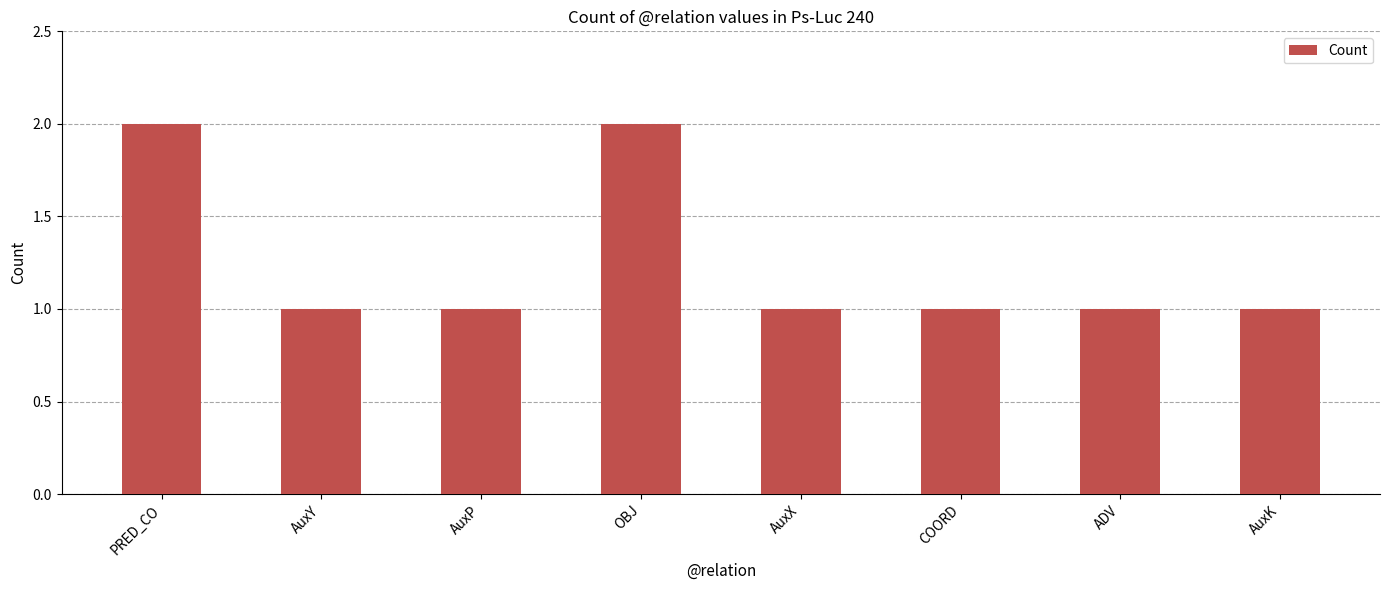

What is the maximum value shown in the chart?

2